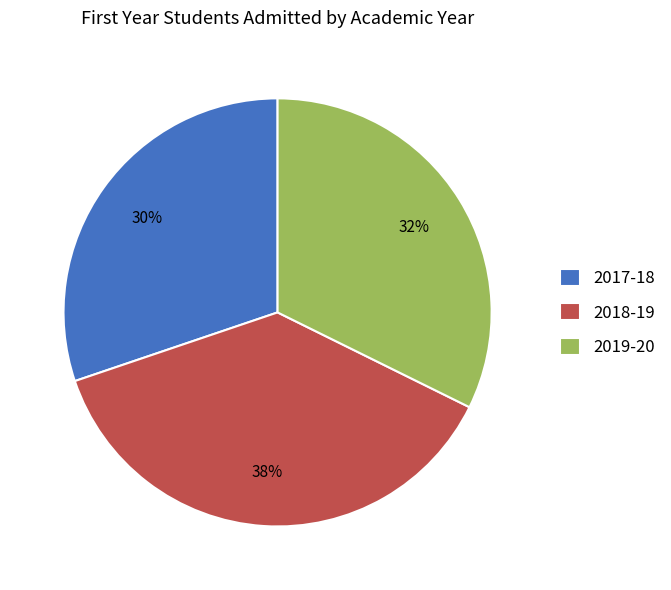

True or false: 2019-20 accounts for 32% of the total.

True